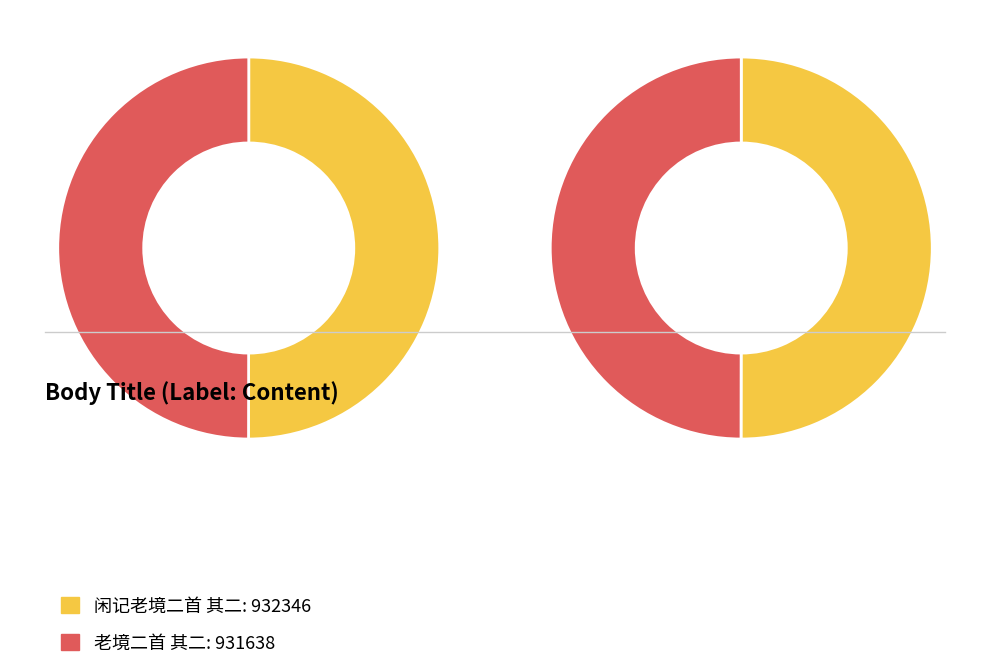

Which category has the smallest portion of the pie?

老境二首 其二